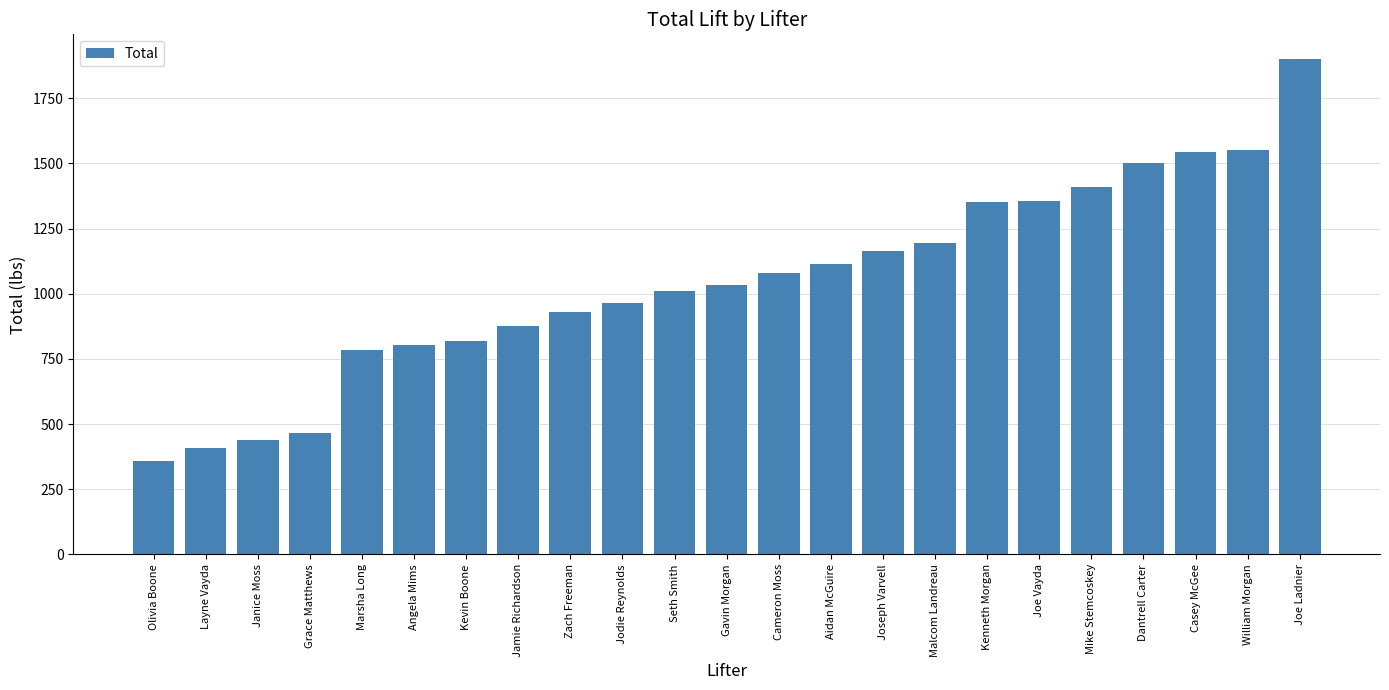

What is the sum of all values?

24065